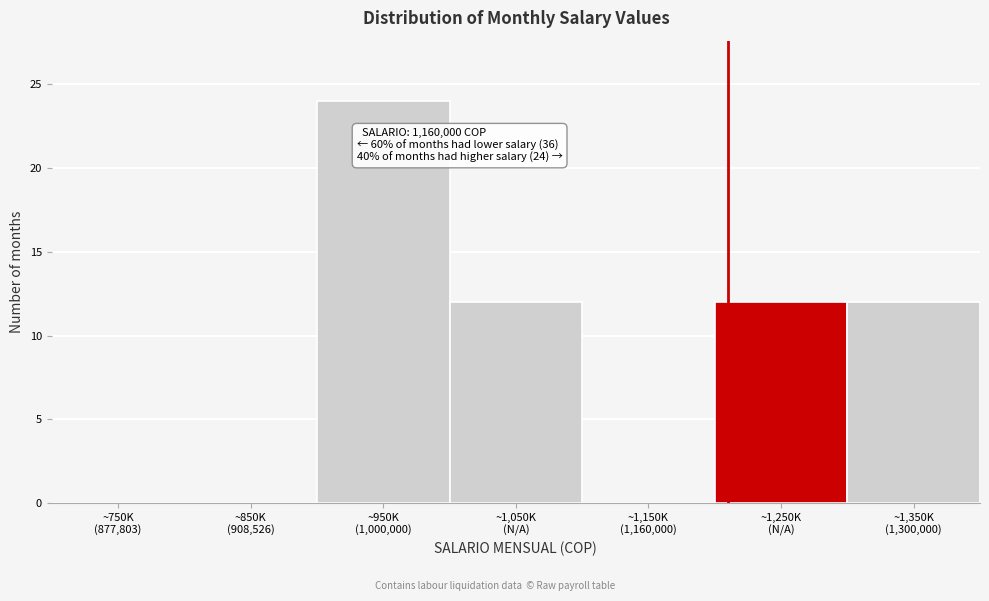

What is the greatest value displayed?

24